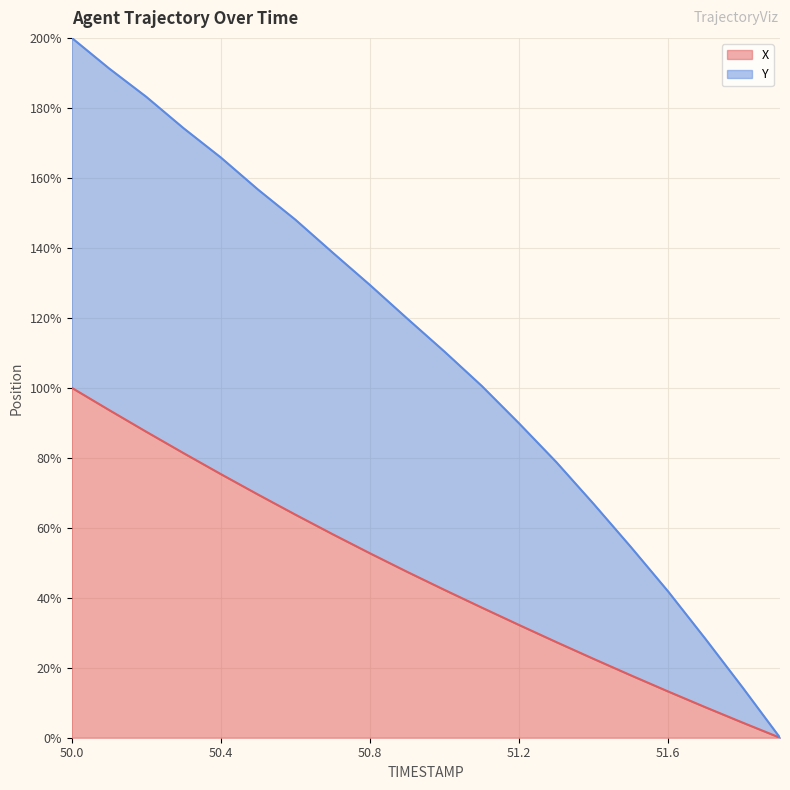

At how many categories does at least one series exceed 90?

12